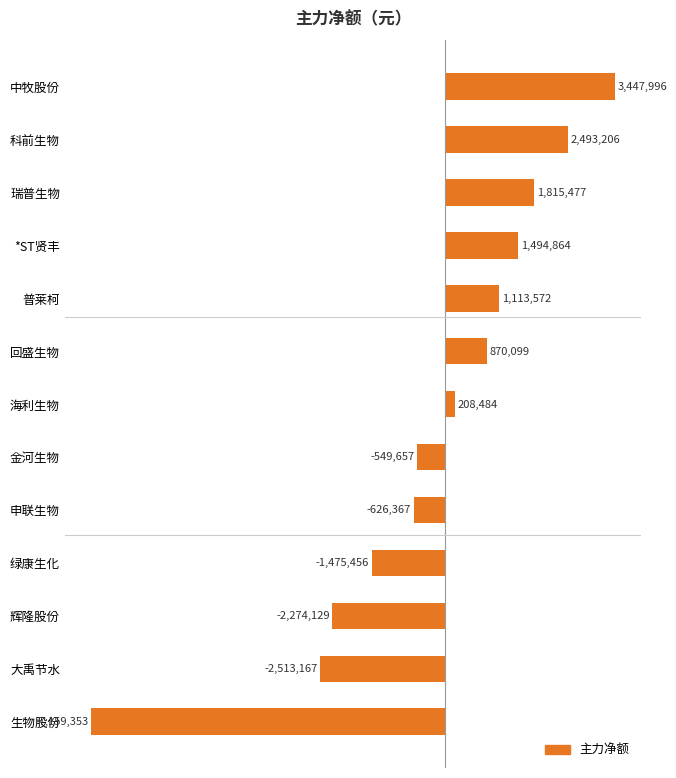

Does the chart contain stacked bars?

No